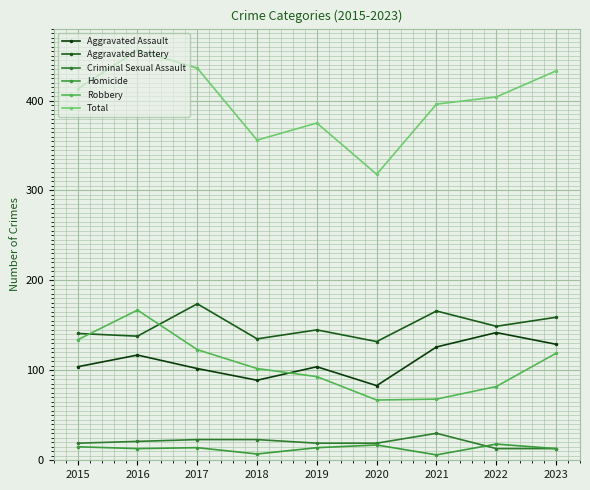

What is the value of the Criminal Sexual Assault point at the 8th from the left?

13